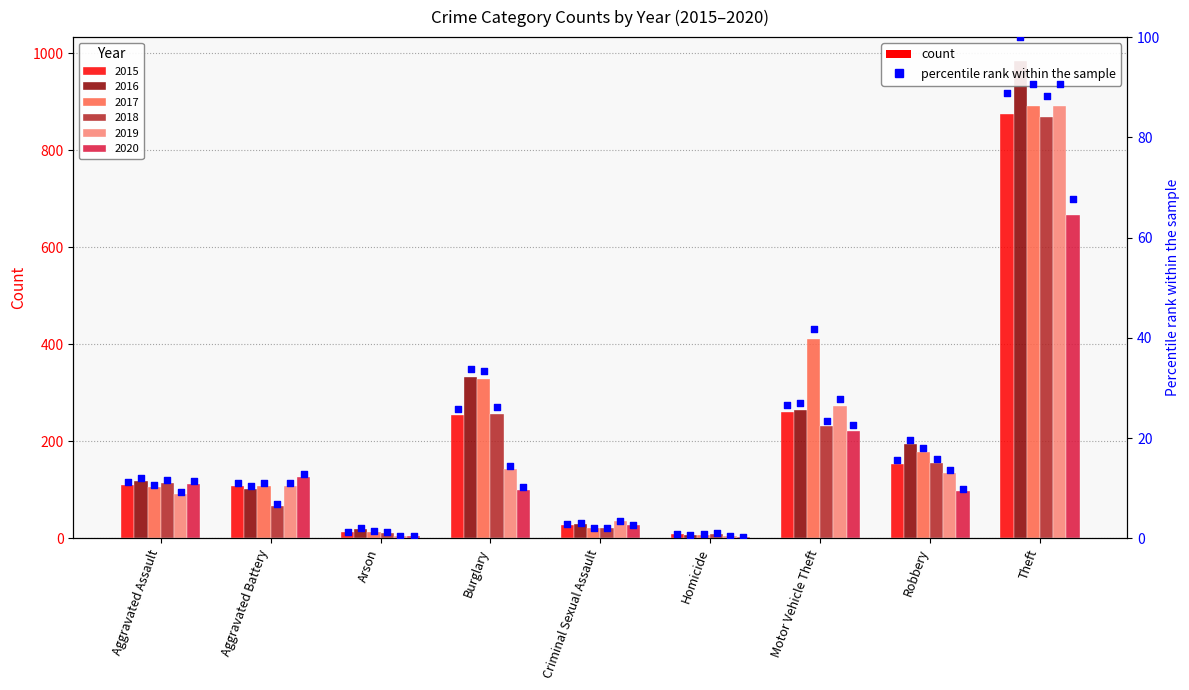

Approximately how many times larger is the value at Arson compared to Aggravated Assault?

0.1